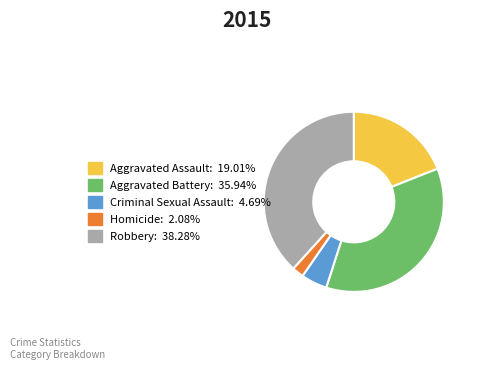

Count the number of slices in the pie.

5